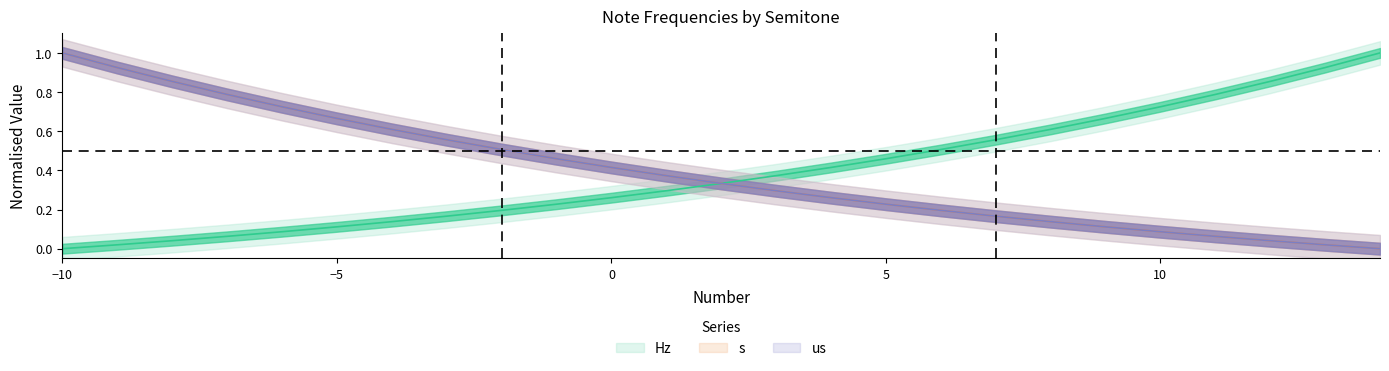

At how many categories does at least one series exceed 0?

25